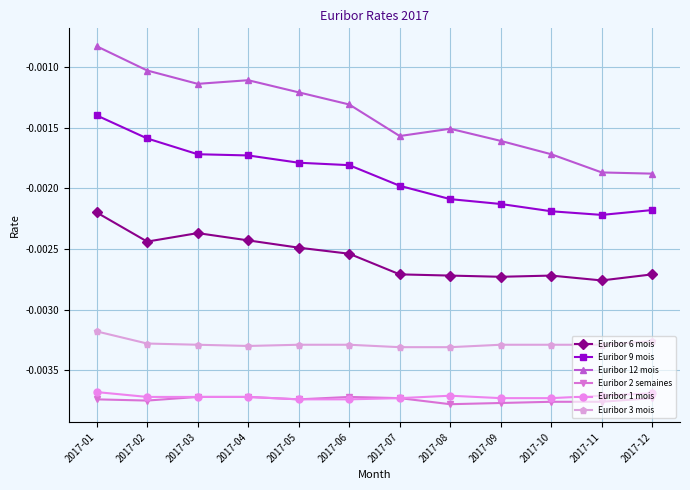

Between 2017-01 and 2017-07, which series saw the biggest shift?

Euribor 12 mois